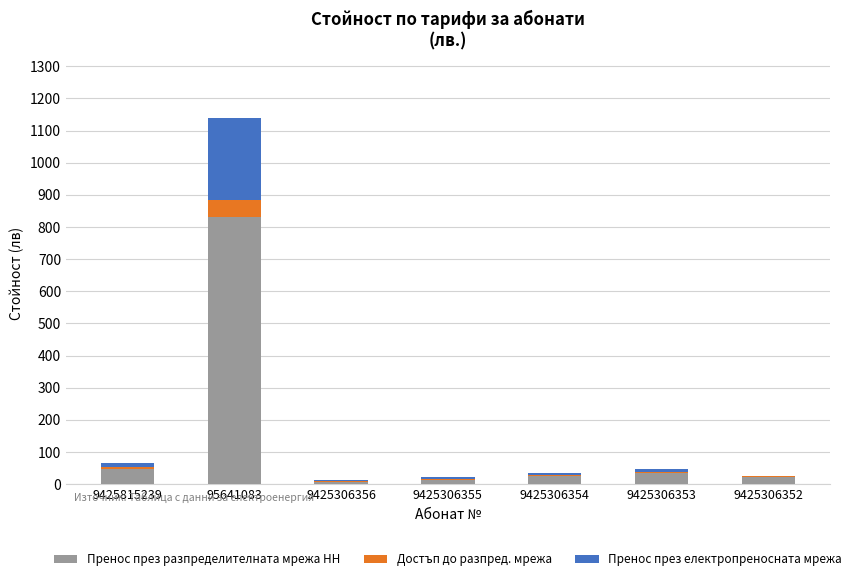

What is the sum of the Пренос през разпределителната мрежа НН values at 9425815239 and 95641083?

880.2